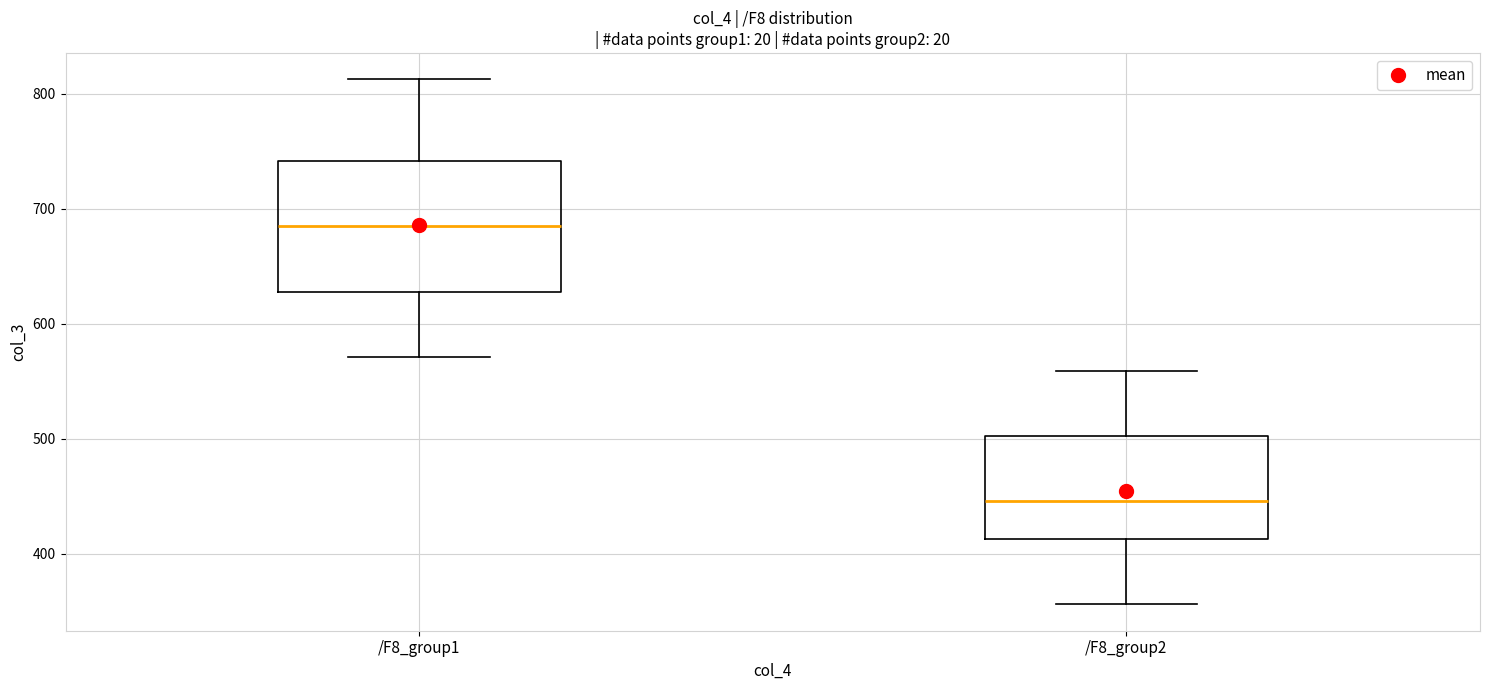

Reading left to right, read every box against the y-axis: the position of its median line, the range the box covers, and the ends of its whiskers. The values are not printed on the chart, so give them approximately, as read against the axis.

/F8_group1: median 680, box 630 to 740, whiskers 570 to 810
/F8_group2: median 450, box 410 to 500, whiskers 360 to 560